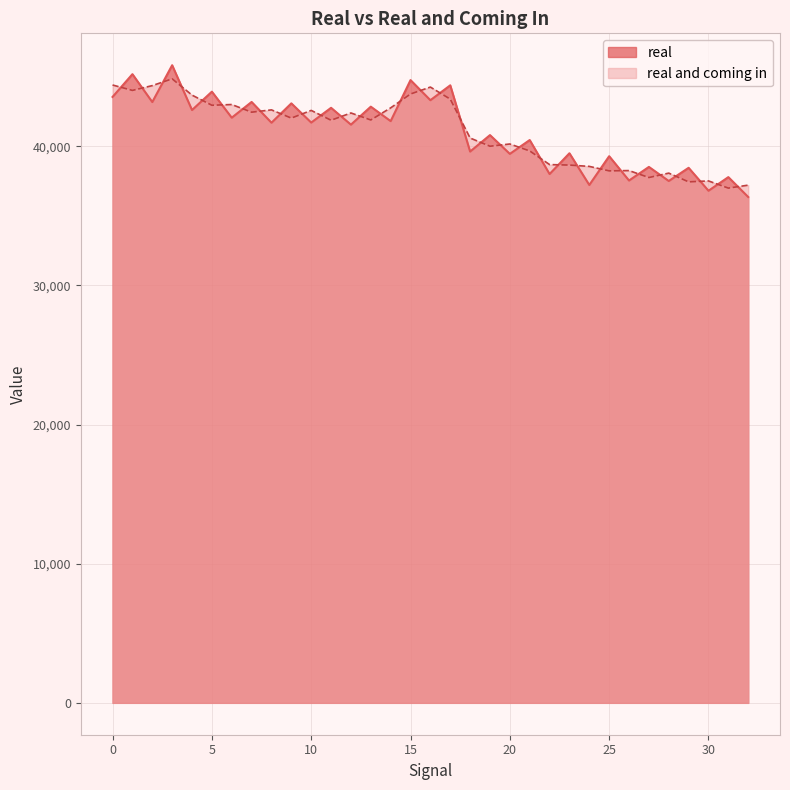

How many data points in real are above 41688?

17